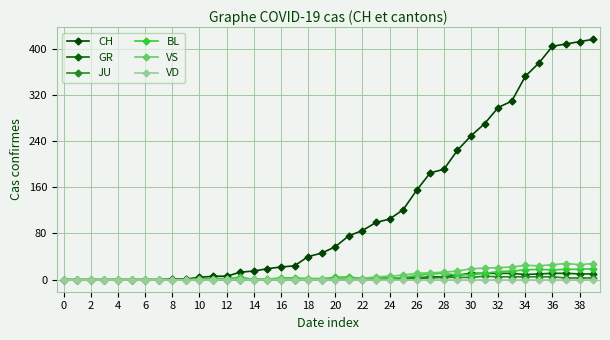

What is the sum of all VS values?

323